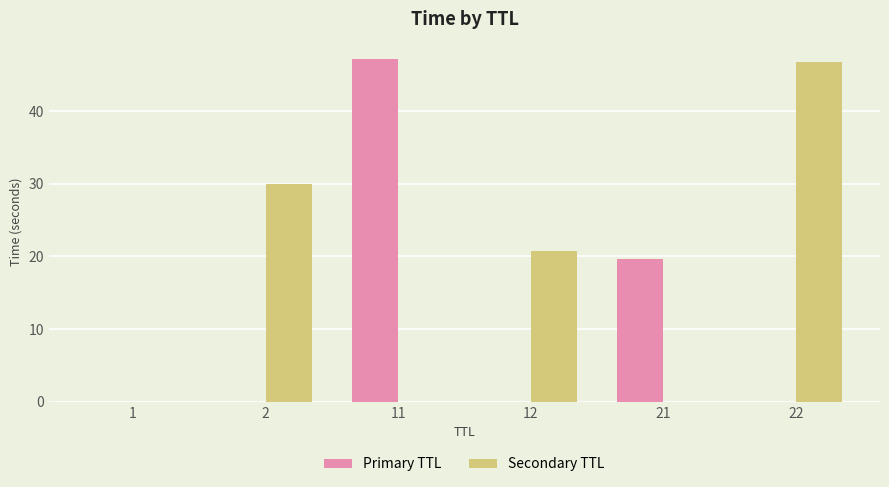

How many categories are shown in the chart?

6